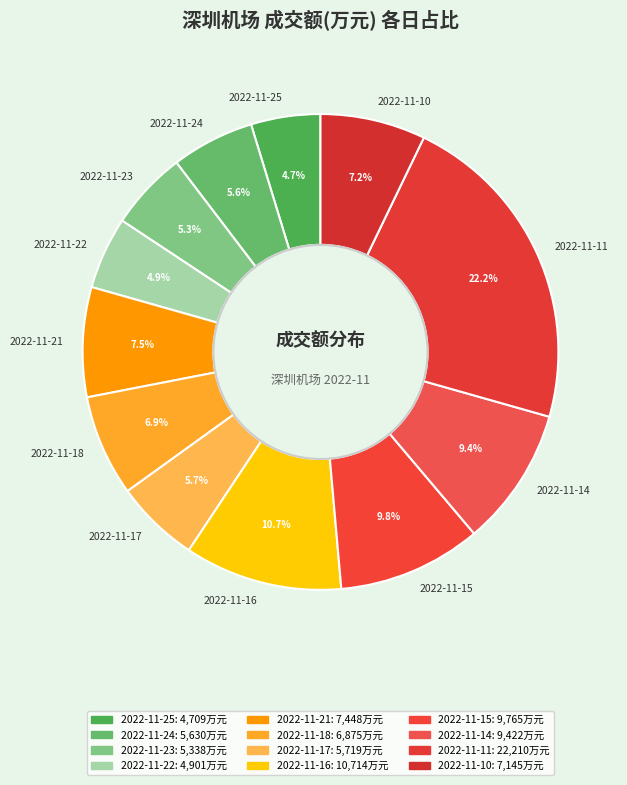

Between 2022-11-17 and 2022-11-22, which is larger?

2022-11-17